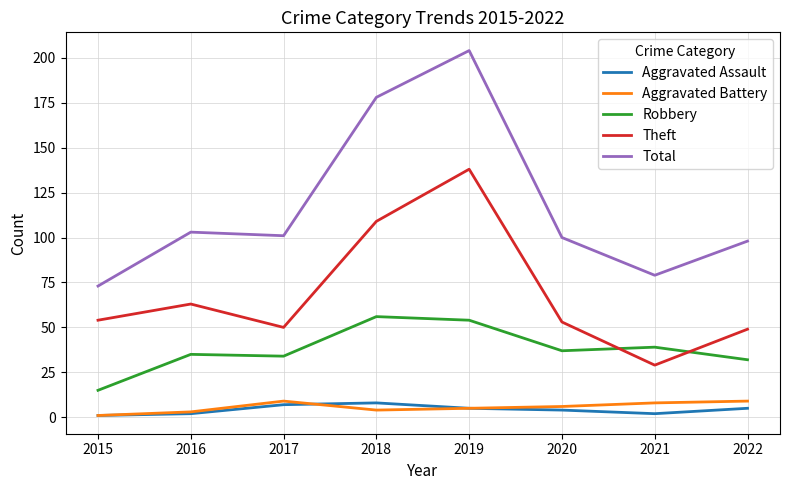

Which series changed the most between 2015 and 2016?

Total